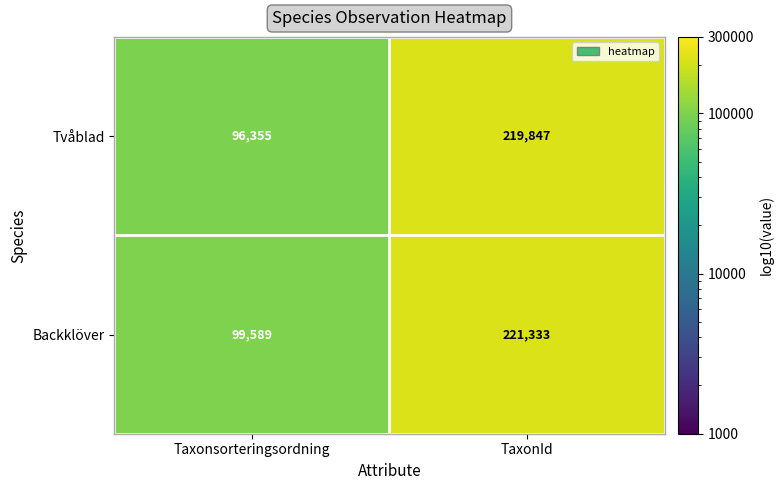

Count the number of data series in this chart.

2